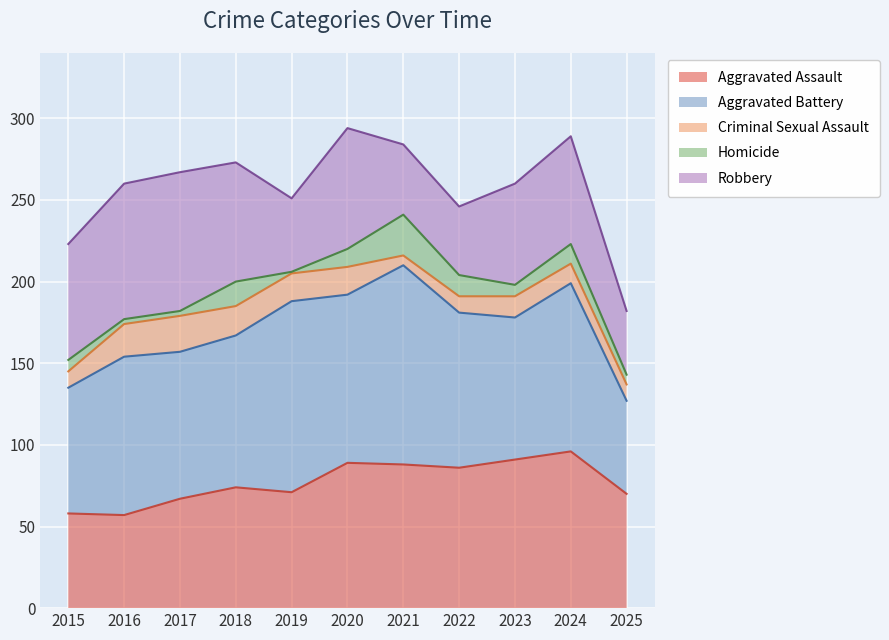

Does the chart display data point markers on the line(s)?

No